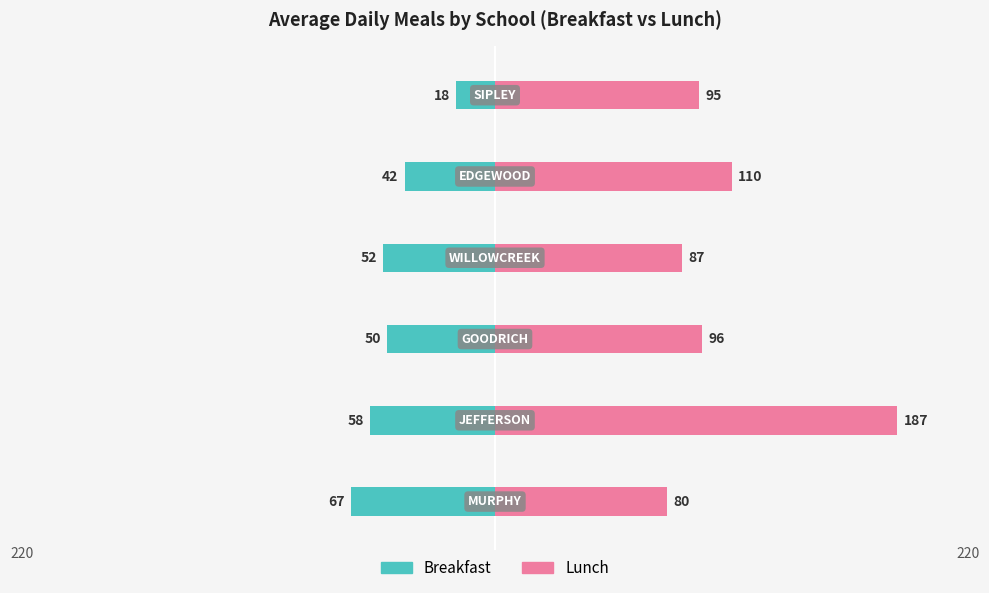

What is the value of the Lunch bar at the 1st from the left?

80